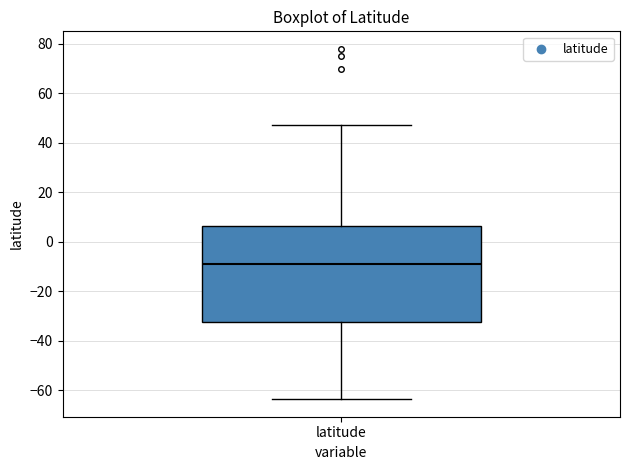

Where does the lower whisker of the box for latitude end on the y-axis? The values are not printed on the chart, so give them approximately, as read against the axis.

-64